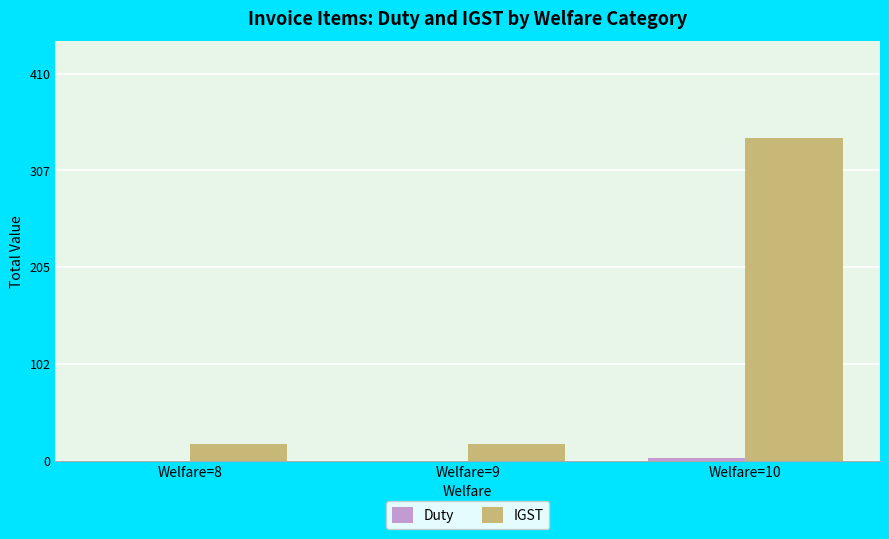

Between Welfare=8 and Welfare=10, which series saw the biggest shift?

IGST